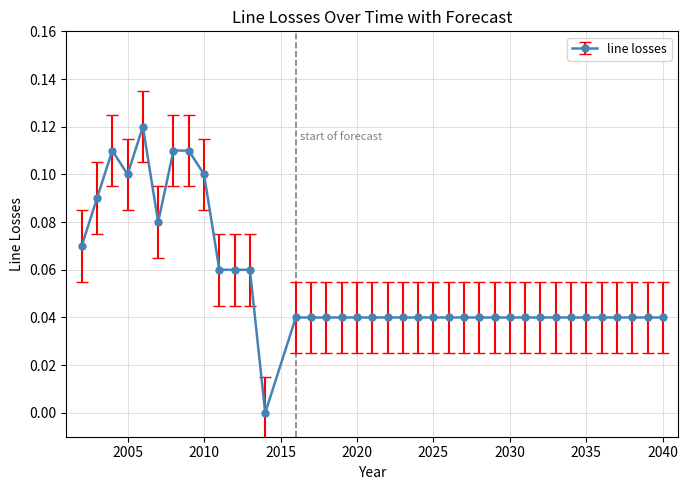

Is this an area chart (filled region under the line)?

No